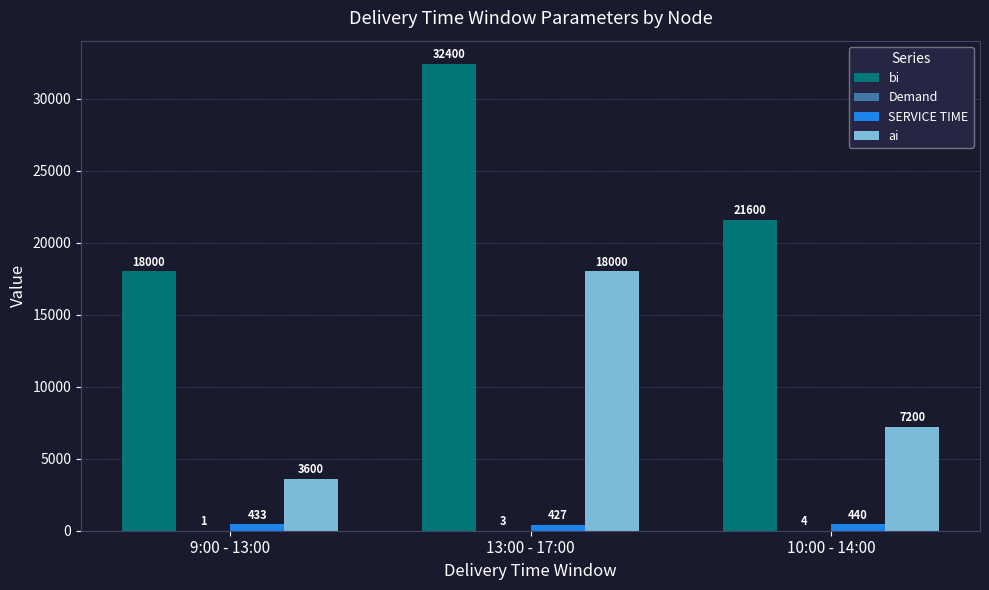

Count the number of data series in this chart.

4